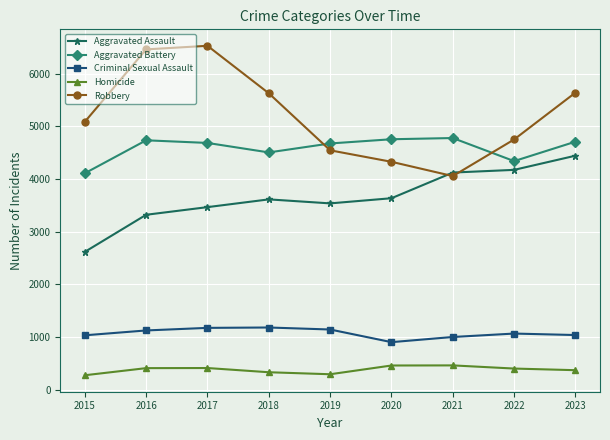

What is the maximum value shown in the chart?

6529